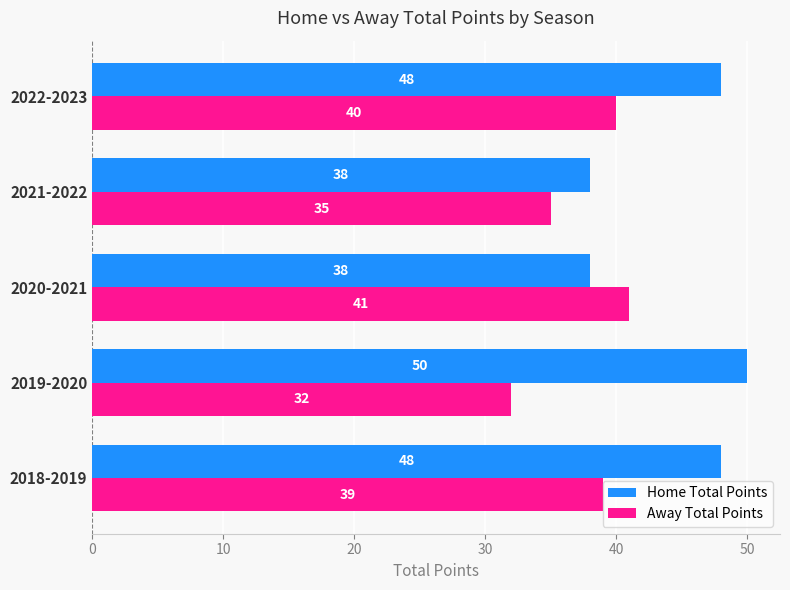

The value of Away Total Points at 2021-2022 is 60. True or false?

False